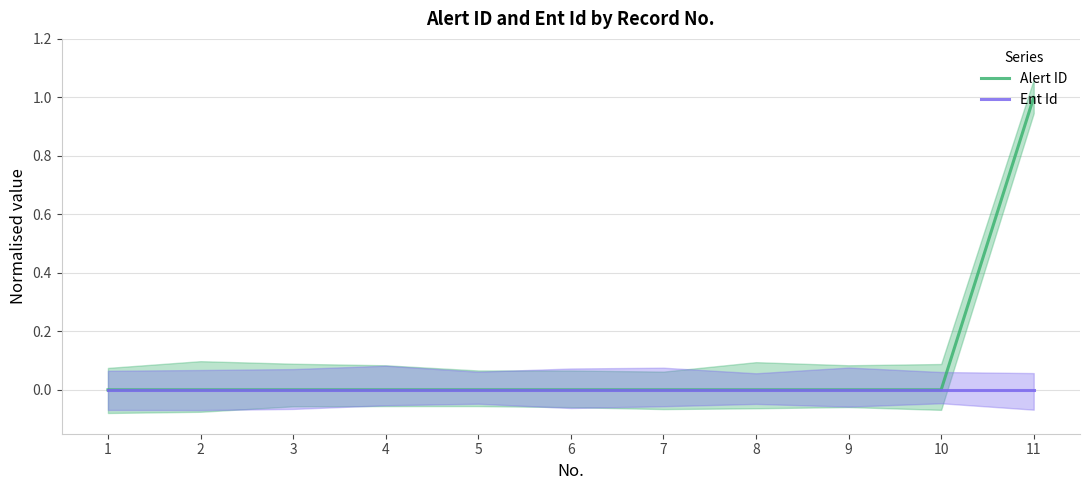

What are all the series names shown in the legend?

Alert ID, Ent Id